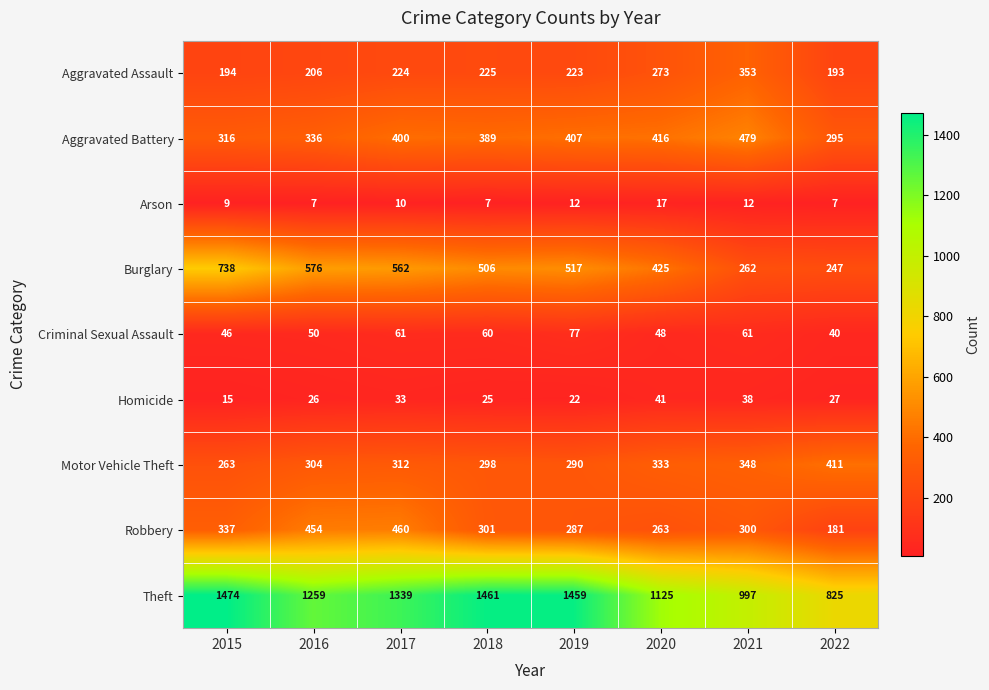

What is the difference between the maximum and minimum values in the Theft series?

649